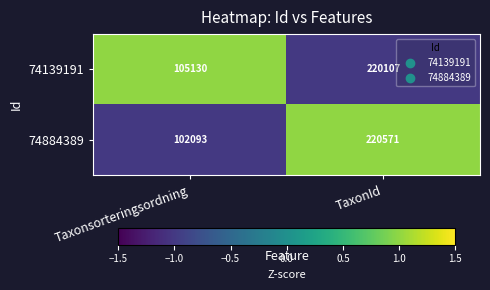

At which category does the chart reach its peak across all series?

TaxonId